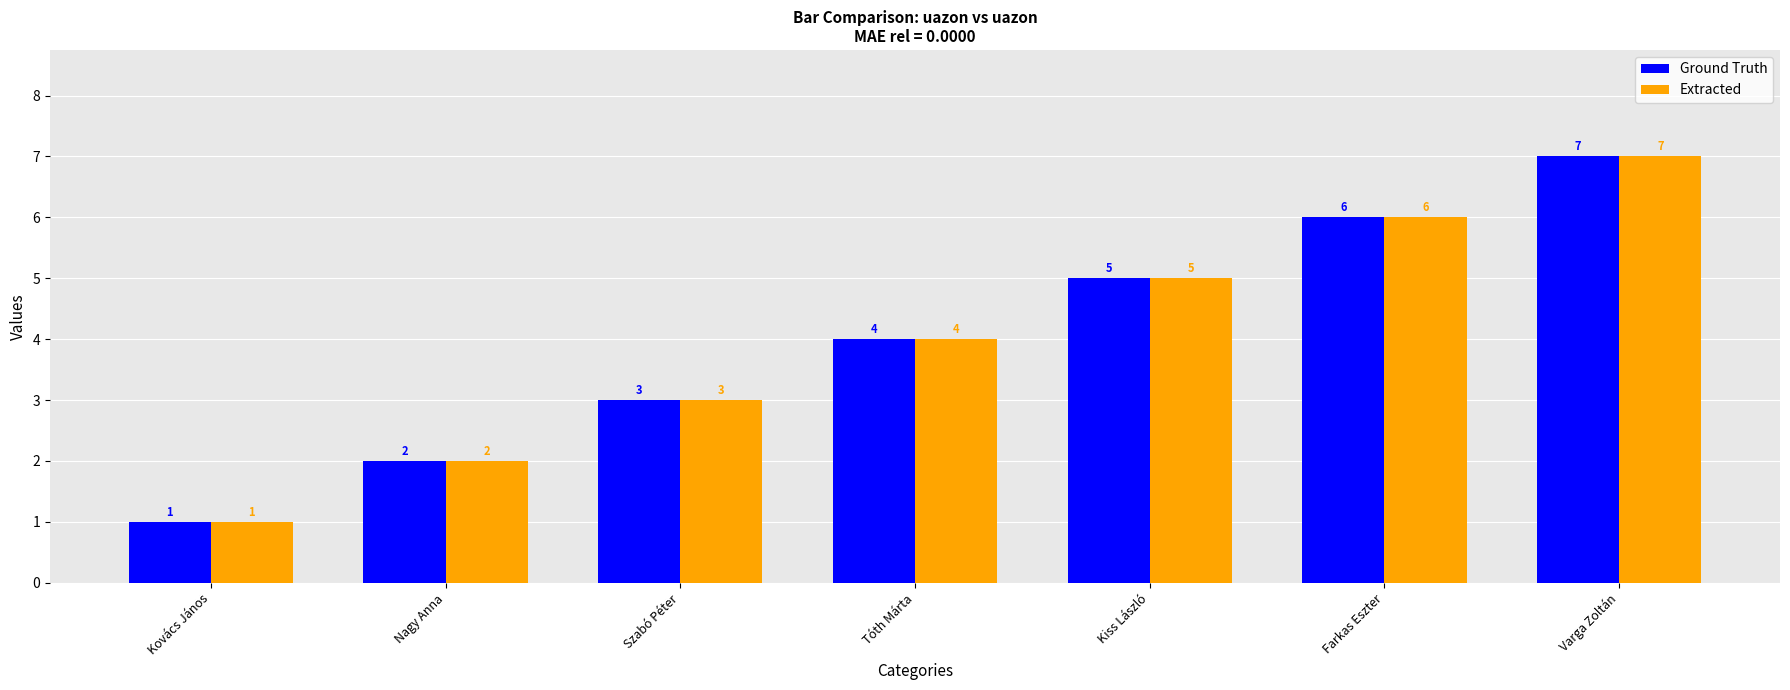

What is the value of the Extracted bar at the 7th from the left?

7